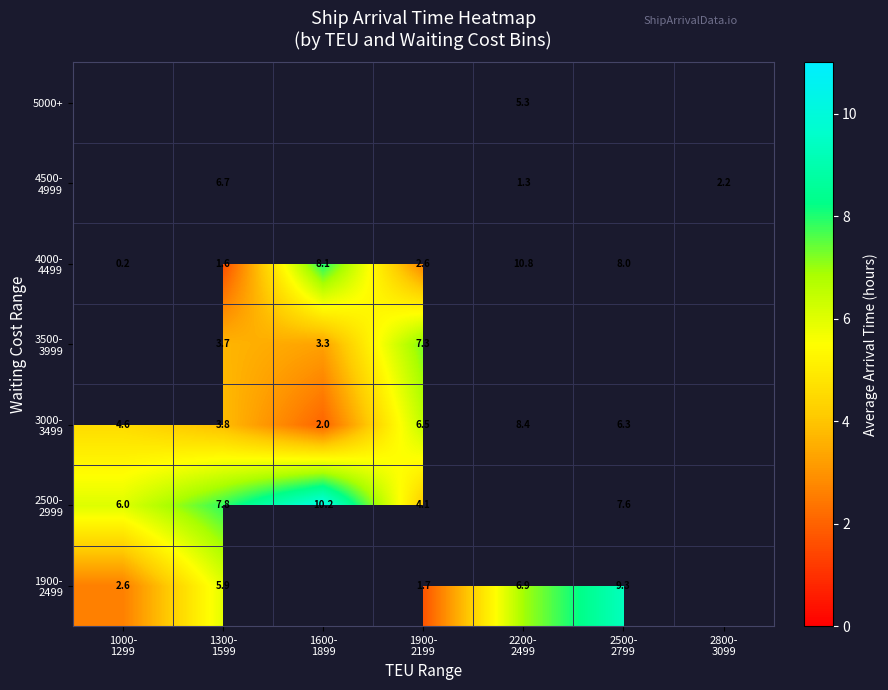

List the series in order of their peak value, highest first.

2500- 2999, 3000- 3499, 3500- 3999, 4000- 4499, 4500- 4999, 5000+, 1900- 2499